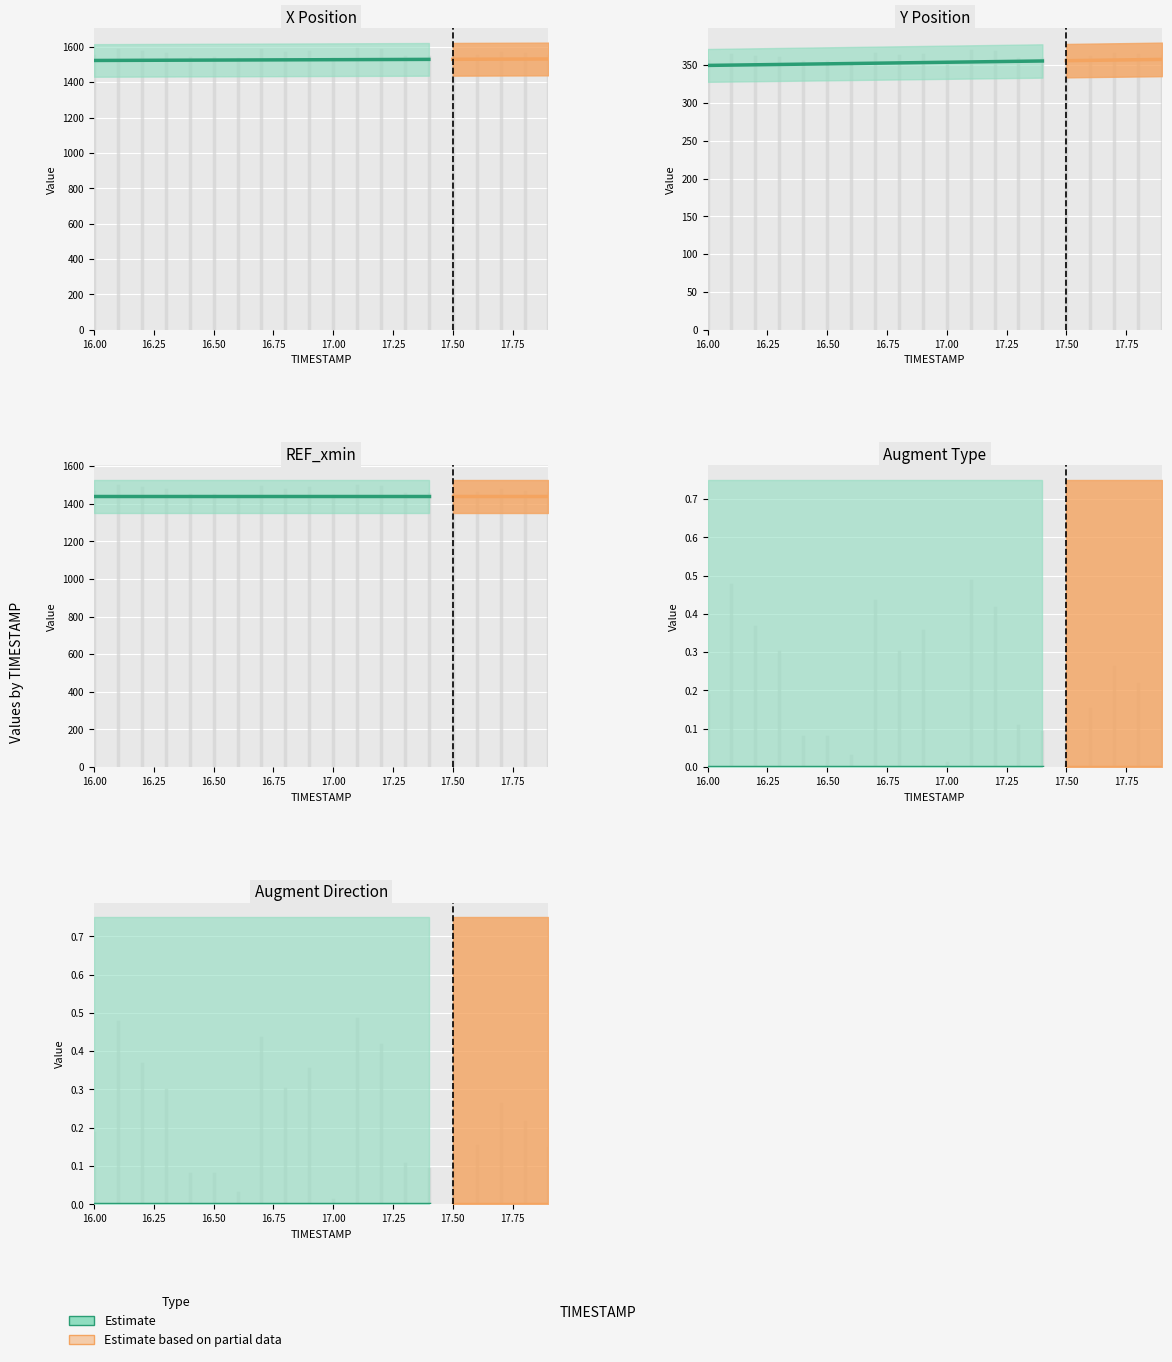

Which series has the largest range (max minus min)?

X